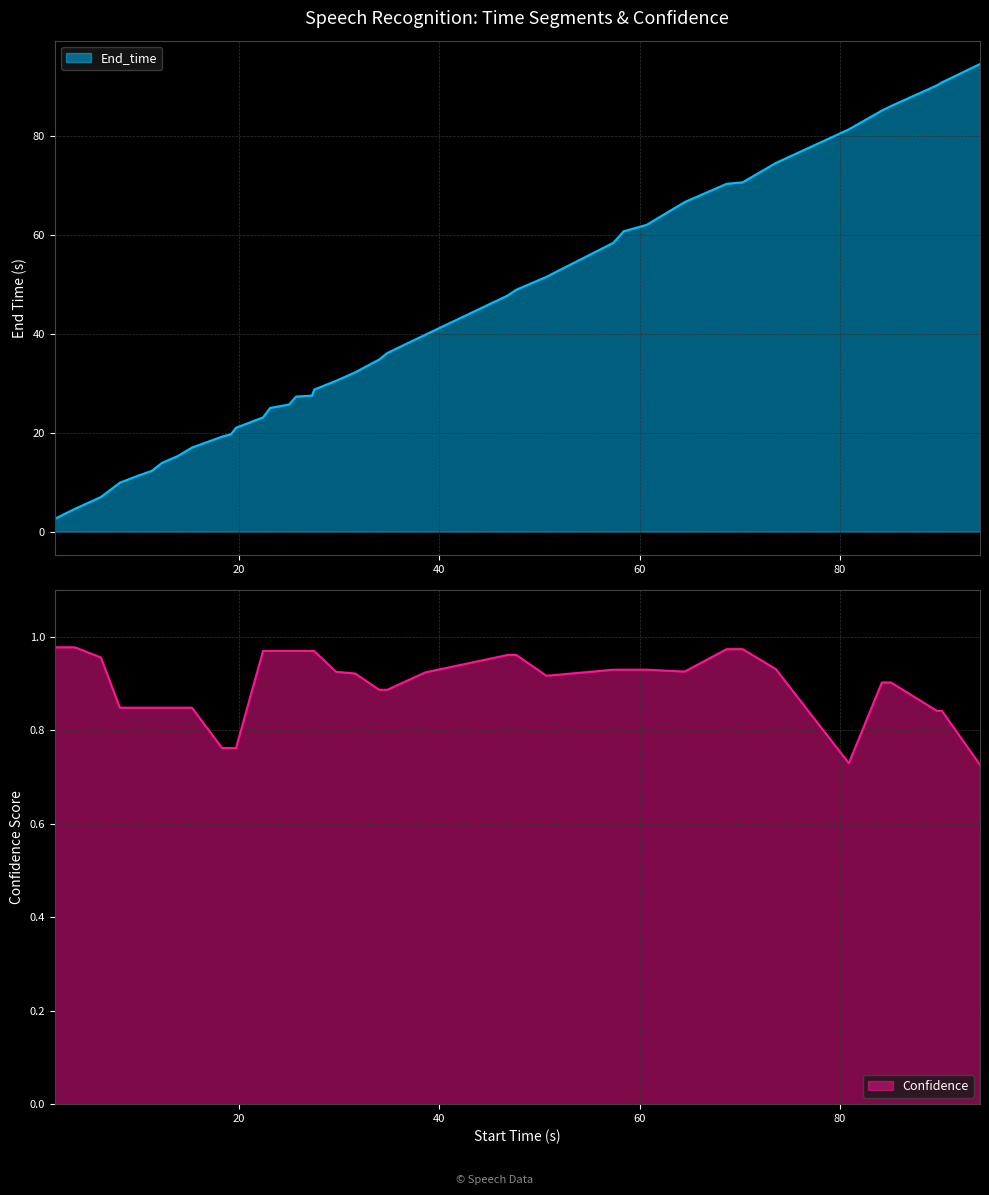

At which label is End_time closest to 48?

46.8